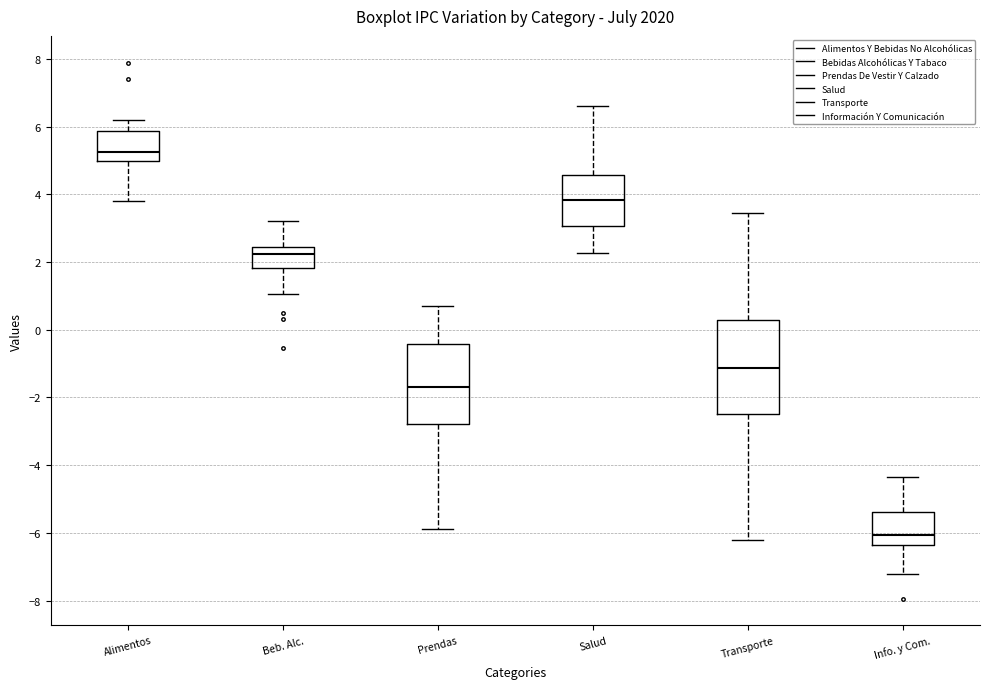

Reading left to right, read every box against the y-axis: the position of its median line, the range the box covers, and the ends of its whiskers. The values are not printed on the chart, so give them approximately, as read against the axis.

Alimentos: median 5.2, box 5.0 to 5.8, whiskers 3.8 to 6.2
Beb. Alc.: median 2.2, box 1.8 to 2.4, whiskers 1.0 to 3.2
Prendas: median -1.6, box -2.8 to -0.4, whiskers -5.8 to 0.6
Salud: median 3.8, box 3.0 to 4.6, whiskers 2.2 to 6.6
Transporte: median -1.2, box -2.4 to 0.4, whiskers -6.2 to 3.4
Info. y Com.: median -6.0, box -6.4 to -5.4, whiskers -7.2 to -4.4